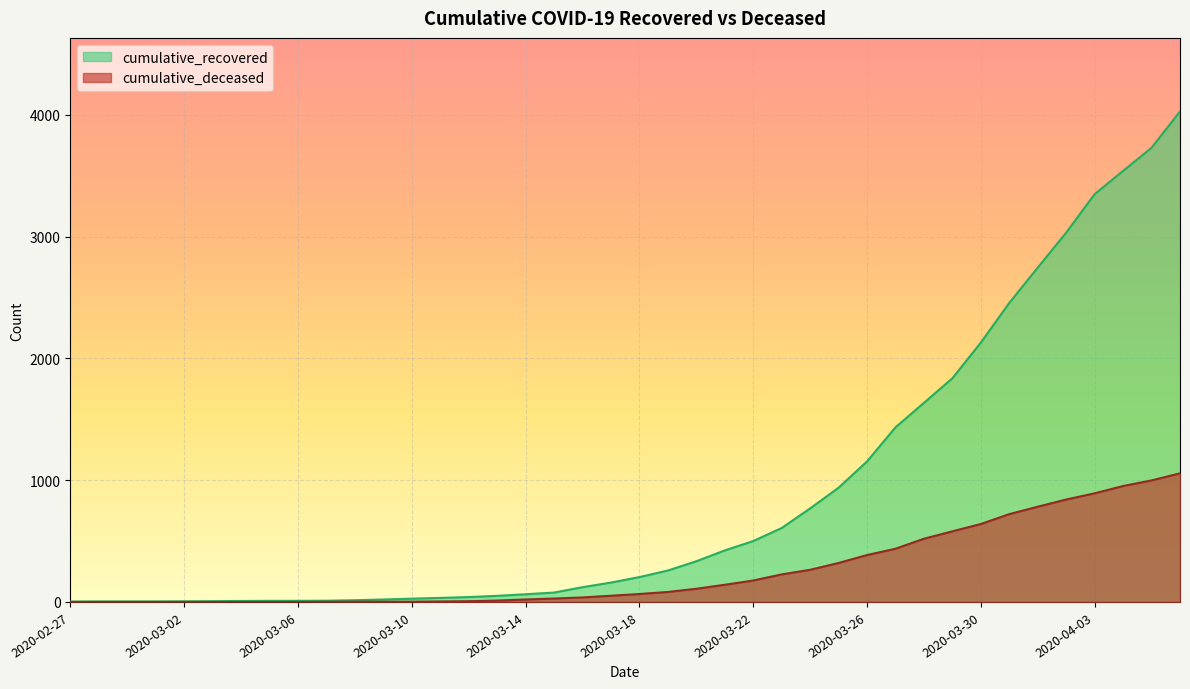

Between 2020-03-05 and 2020-03-31, which series saw the biggest shift?

cumulative_recovered